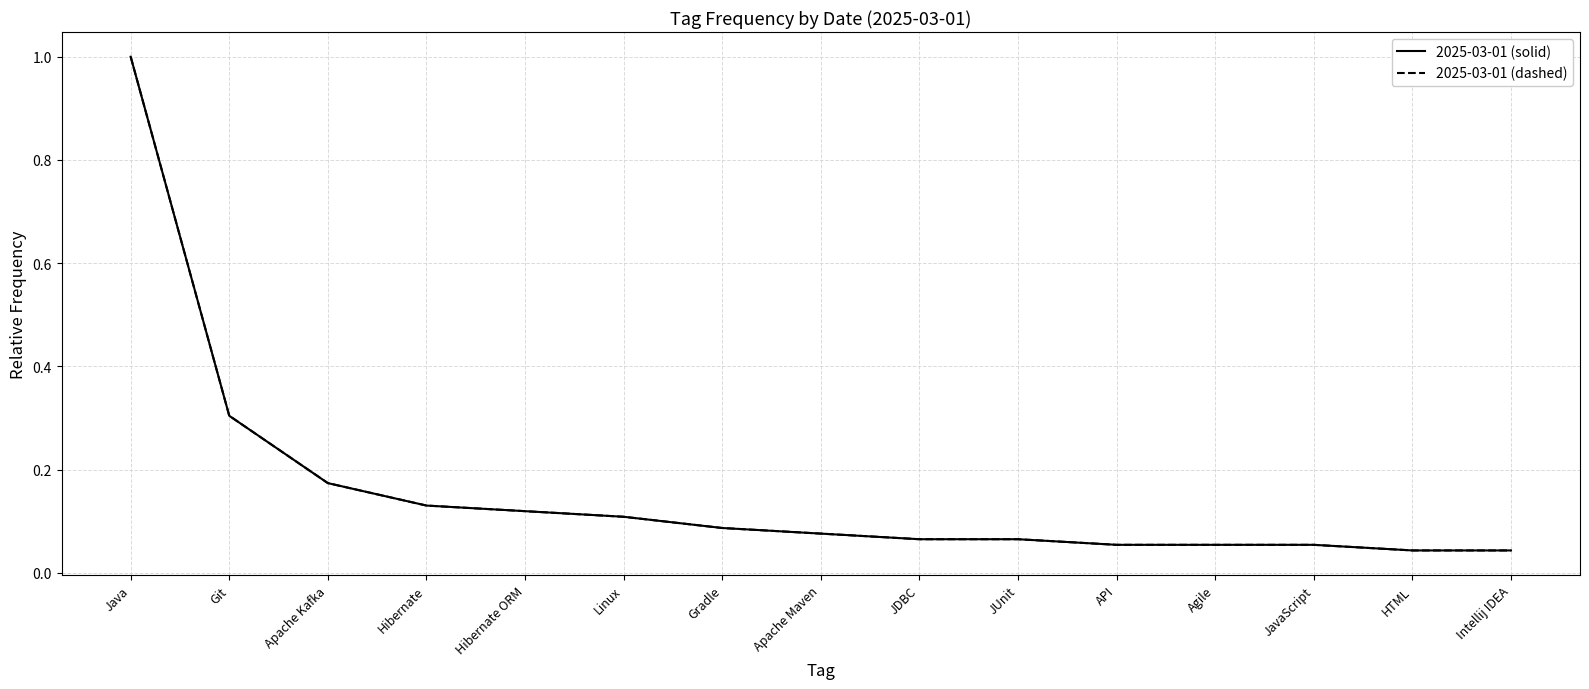

Which series has the widest spread of values?

2025-03-01 (solid)